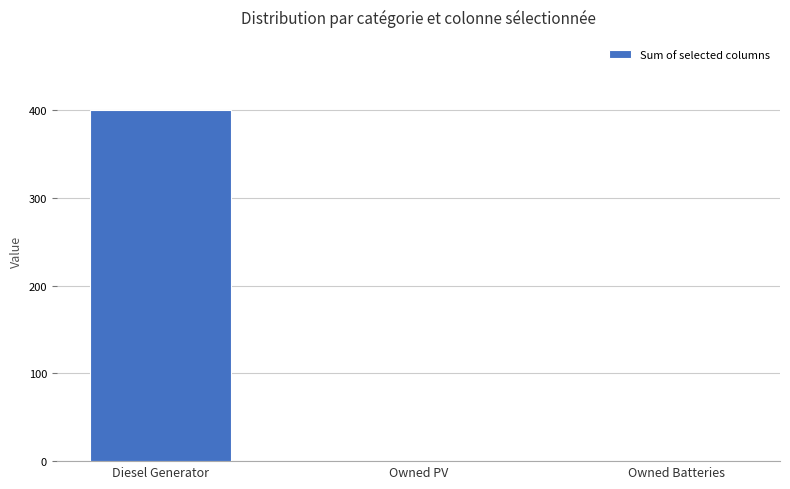

Is it true that the value at Owned Batteries is -162?

False